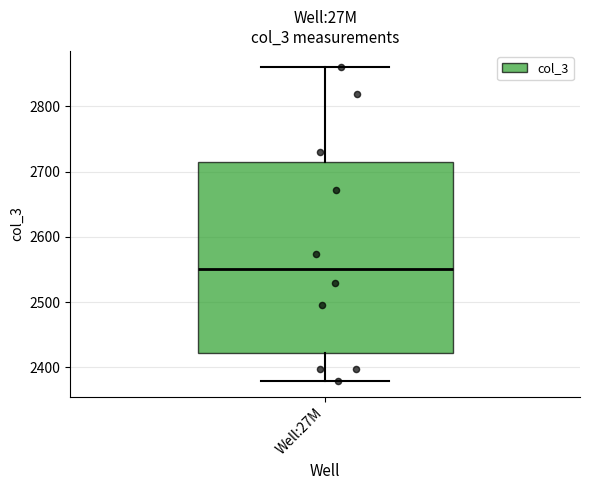

Read this box plot against the y-axis: the position of the median line, the range covered by the box, and the ends of both whiskers. The values are not printed on the chart, so give them approximately, as read against the axis.

median 2550, box 2420 to 2720, whiskers 2380 to 2860